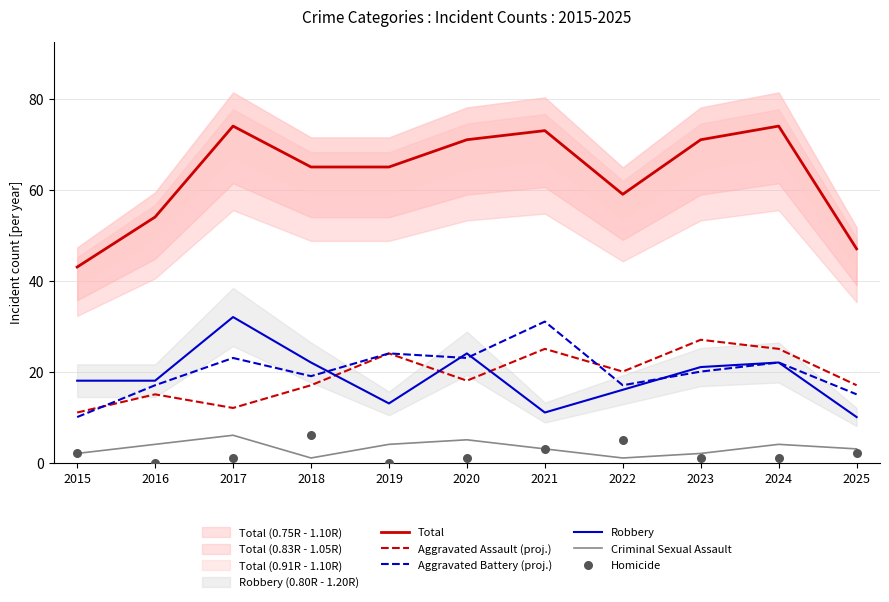

At which category is the sum across all series the highest?

2017